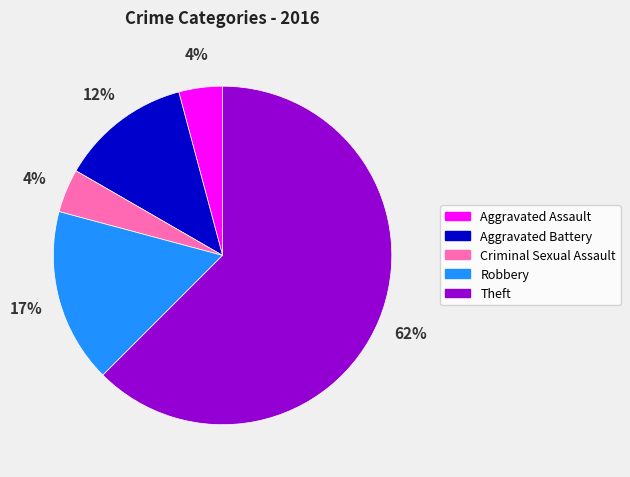

To the nearest percent, what percentage of the pie is Robbery?

17%